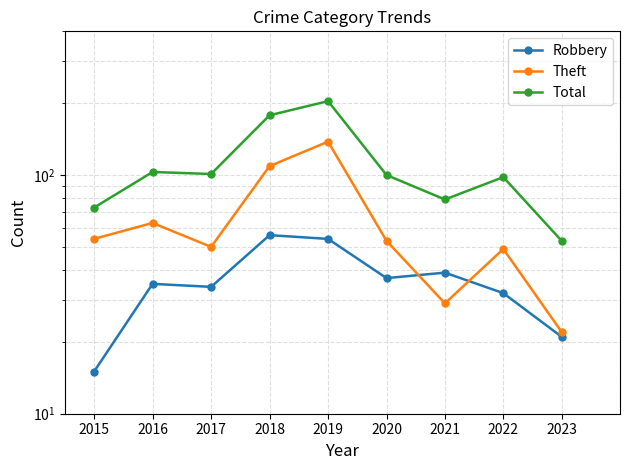

Is the value of Total at 2020 greater than the value of Theft at 2022?

Yes